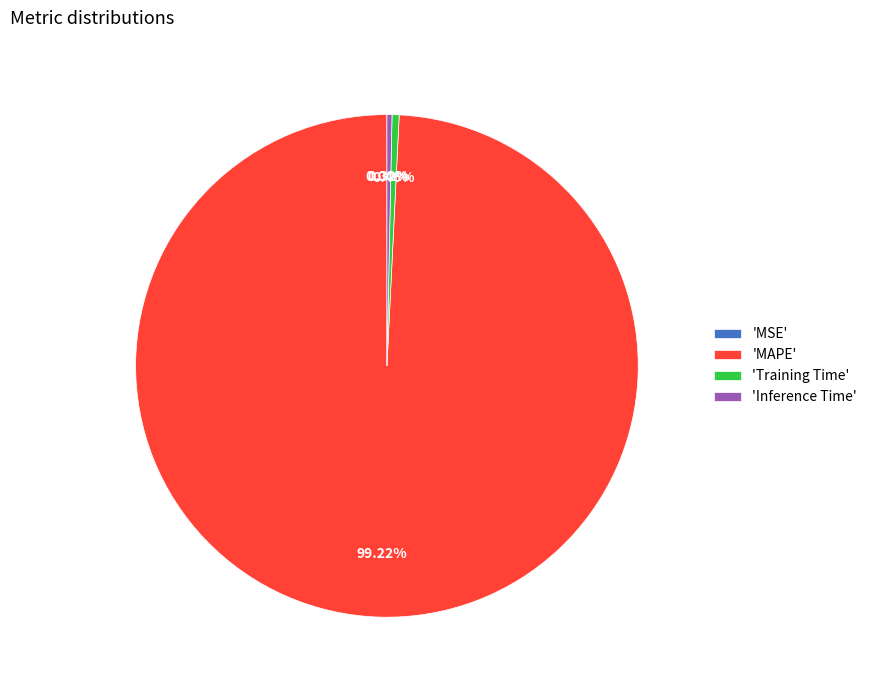

What is the largest slice in the pie chart?

'MAPE'